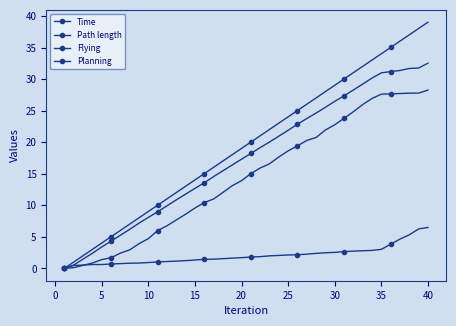

True or false: Planning and Flying cross at least once.

True